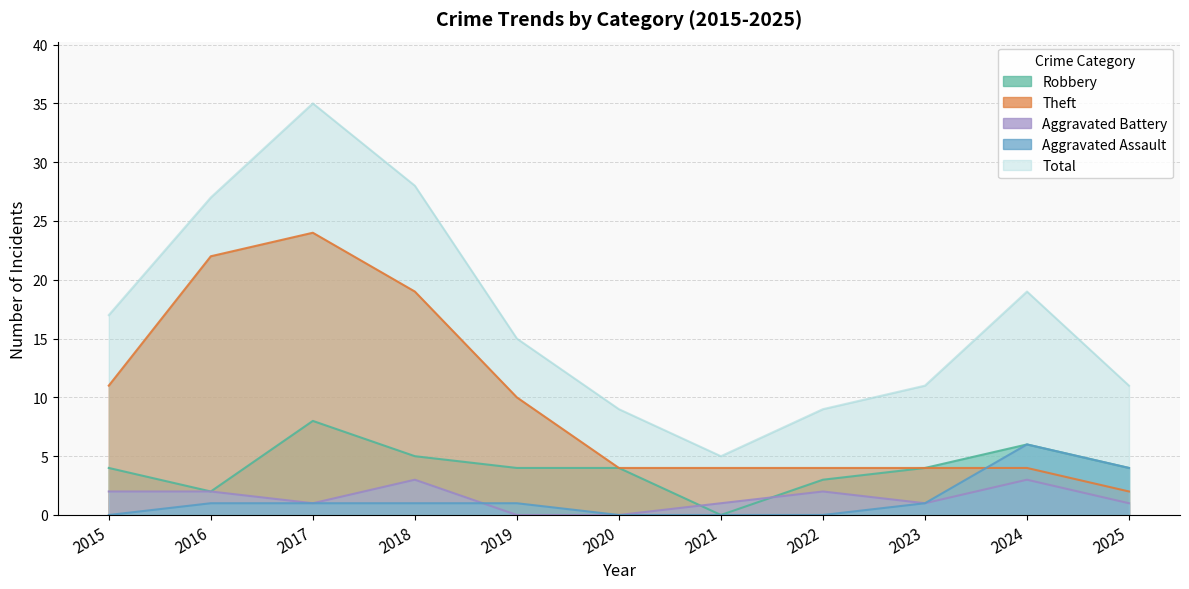

How many series are shown in this chart?

5